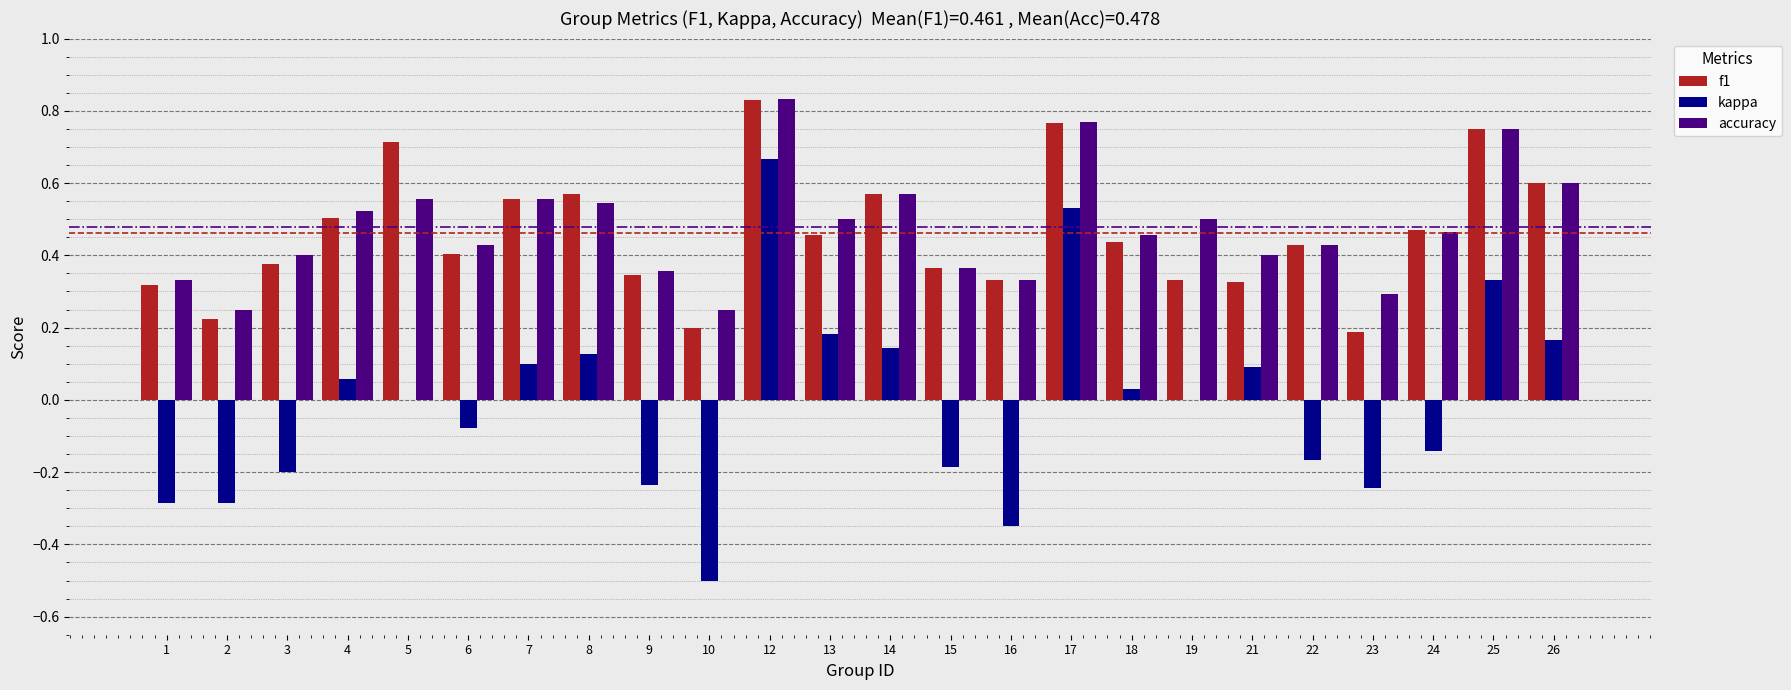

Which series changed the most between 1 and 4?

kappa